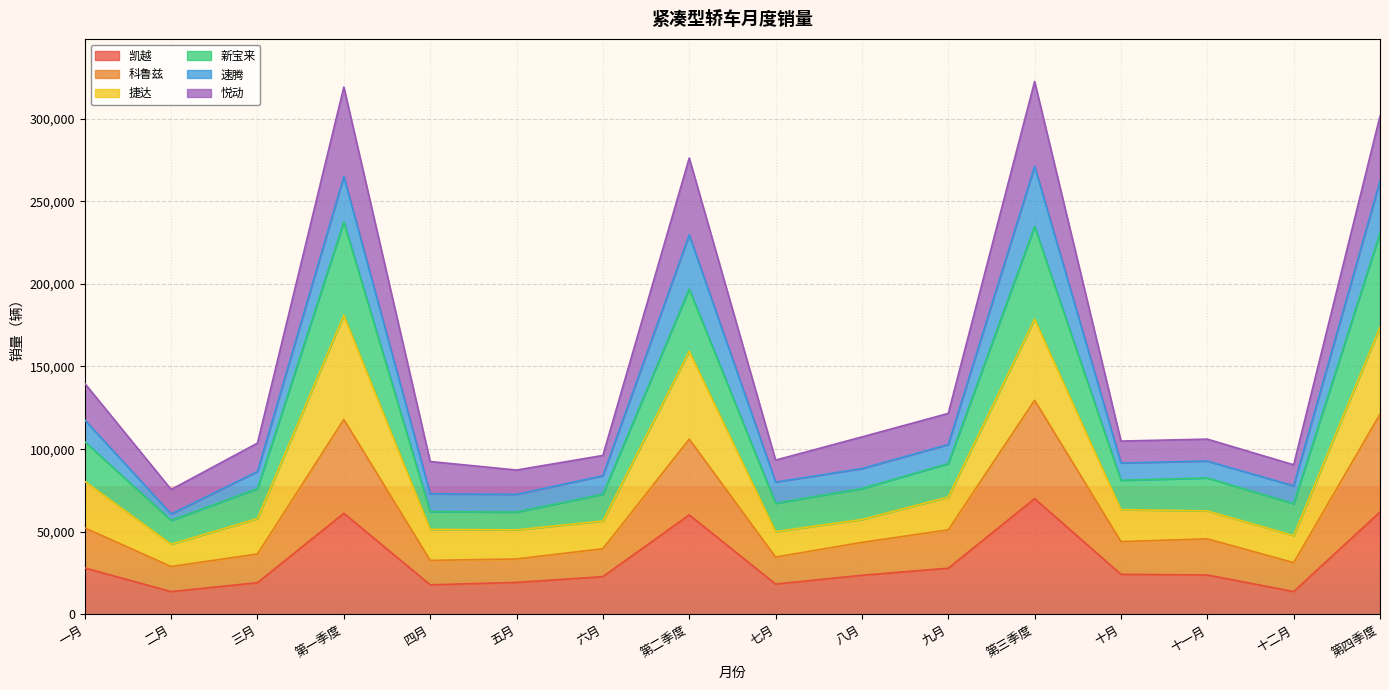

Where is 捷达 nearest to the value 111725?

一月